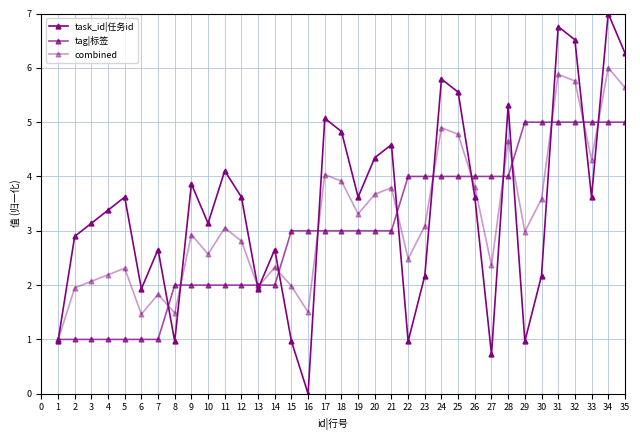

Rank the series by their average value, from lowest to highest.

tag|标签, combined, task_id|任务id